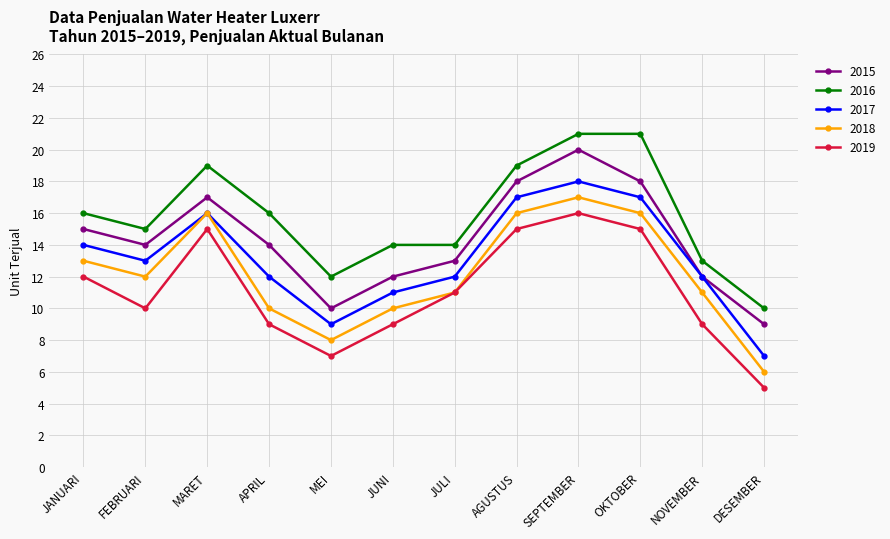

List the series in order of their overall mean, highest first.

2016, 2015, 2017, 2018, 2019